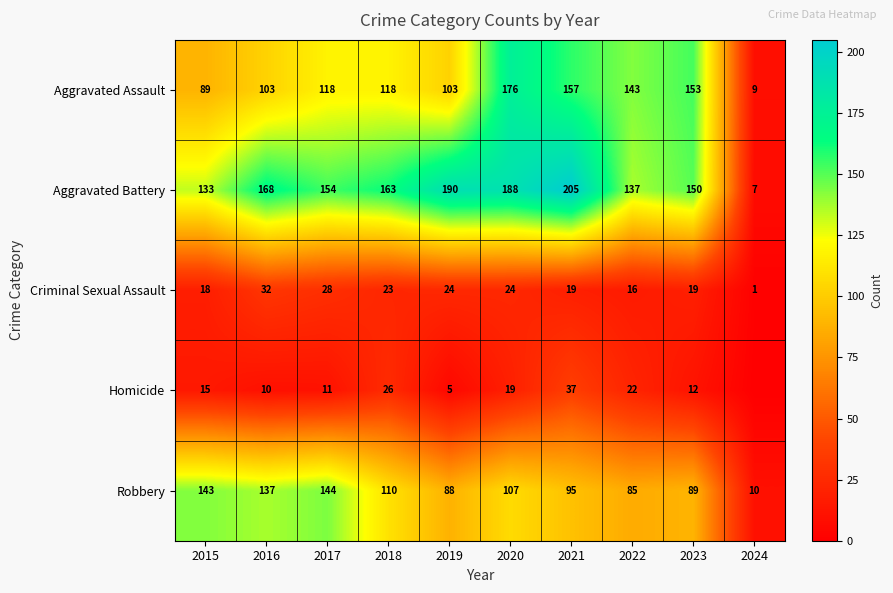

What is the total value across all series at 2015?

398